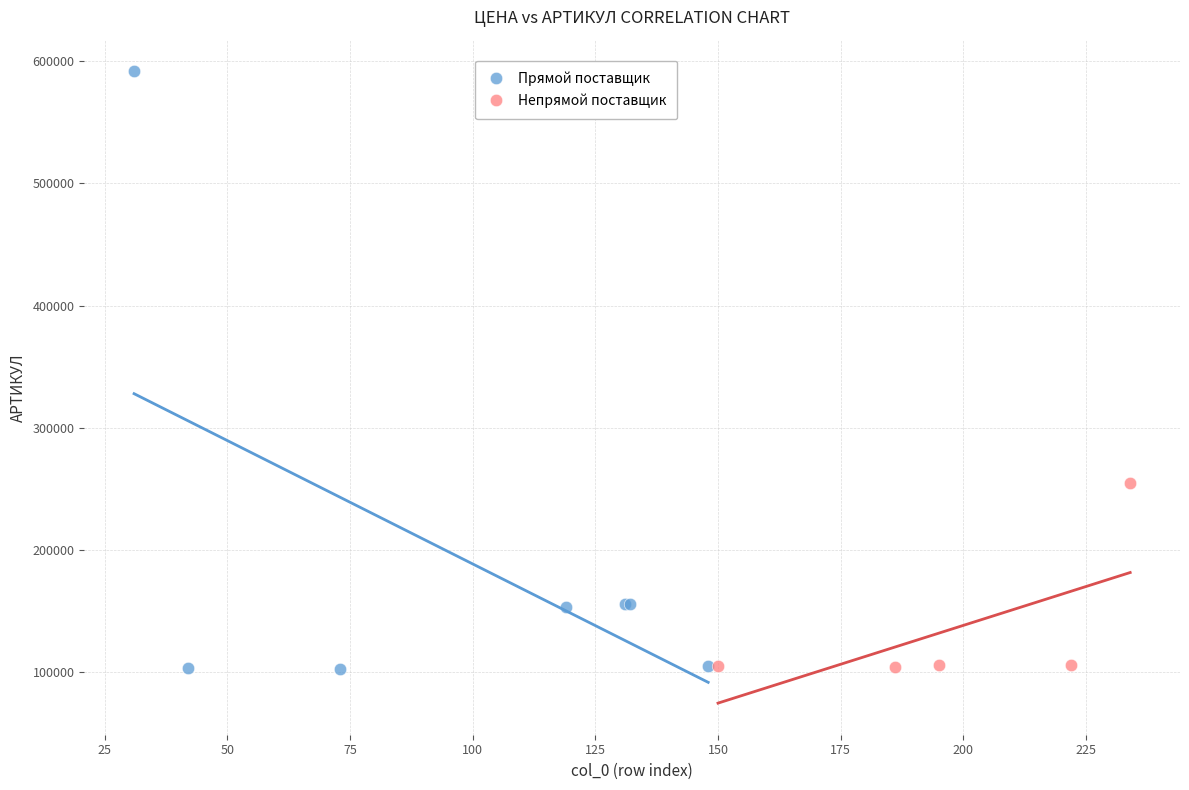

What are all the series names shown in the legend?

Прямой поставщик, Непрямой поставщик